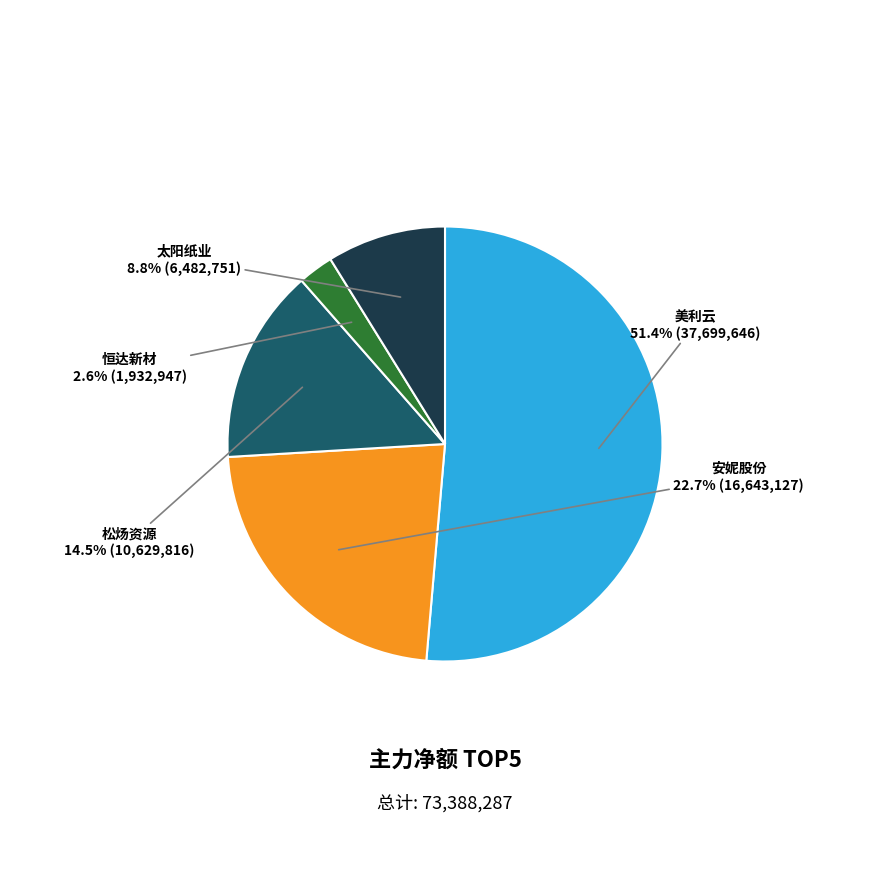

Is there a majority slice in this chart?

Yes